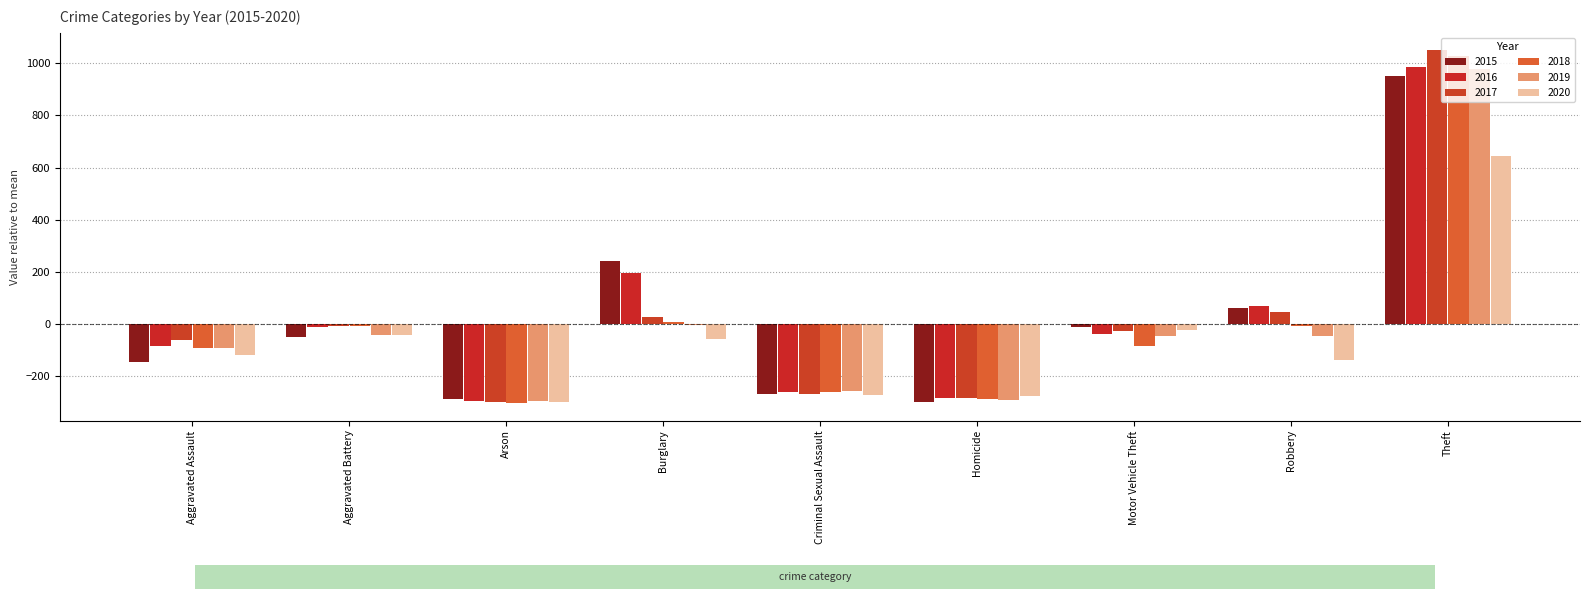

What position from the right is Criminal Sexual Assault?

5